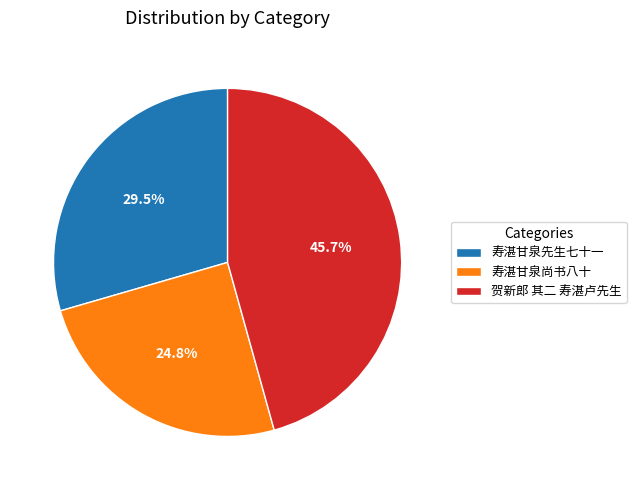

Is it true that 贺新郎 其二 寿湛卢先生 is 46% of the pie?

True